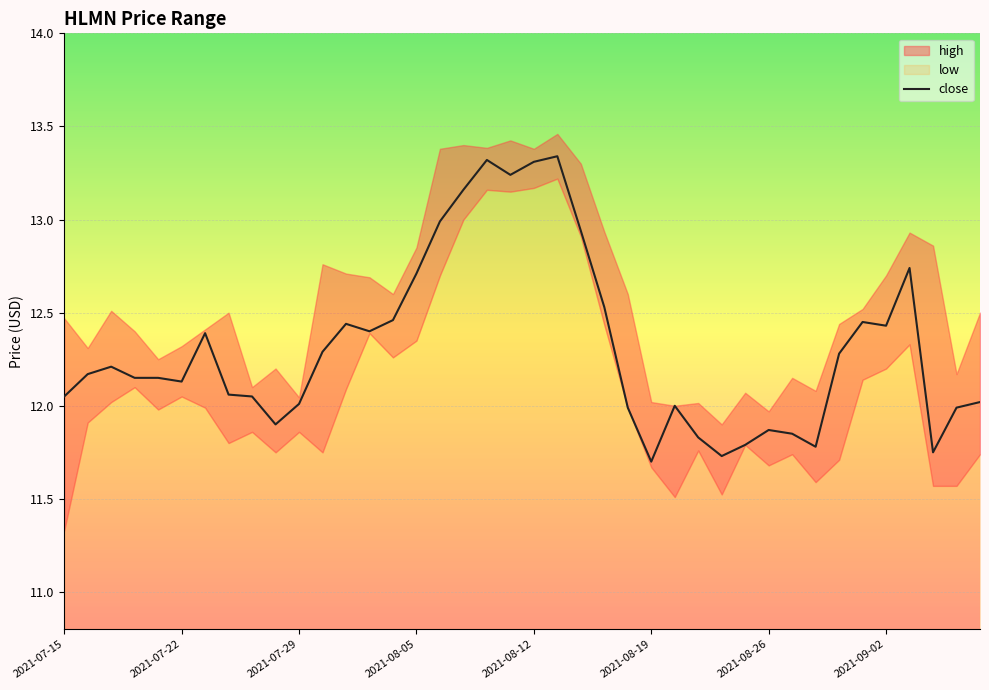

What is the maximum value shown in the chart?

13.3